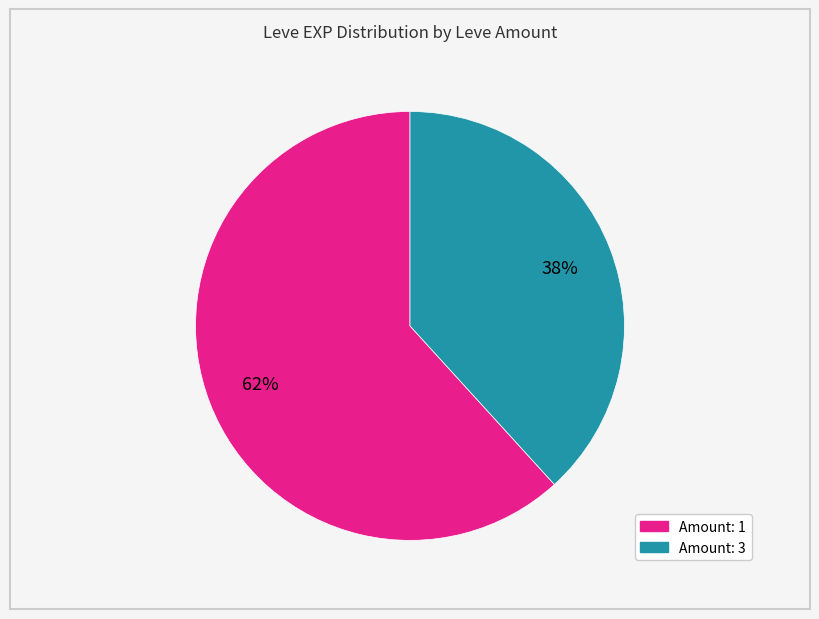

Count the number of slices in the pie.

2